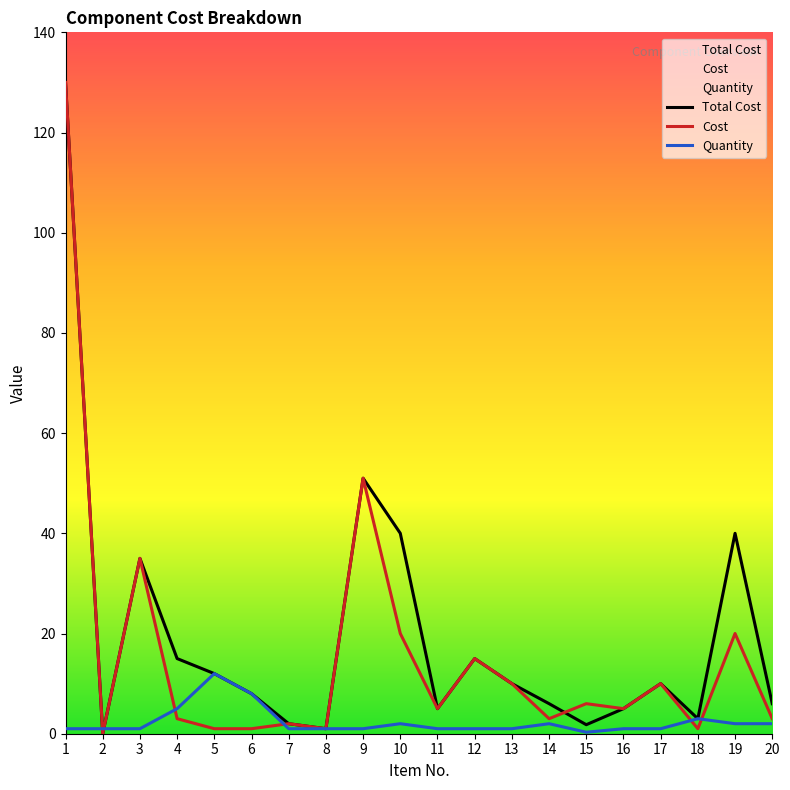

What is the minimum value for Quantity?

0.3